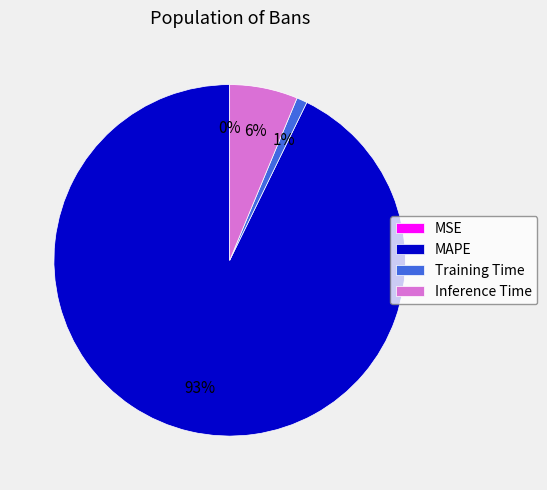

To the nearest percent, what is the average slice percentage?

25%